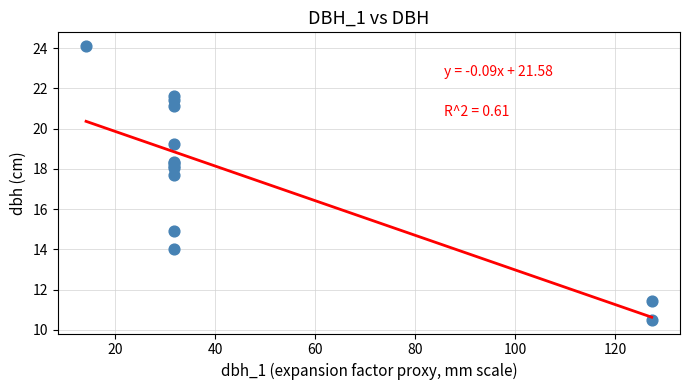

What Y value in the scatter plot is closest to 17?

17.7